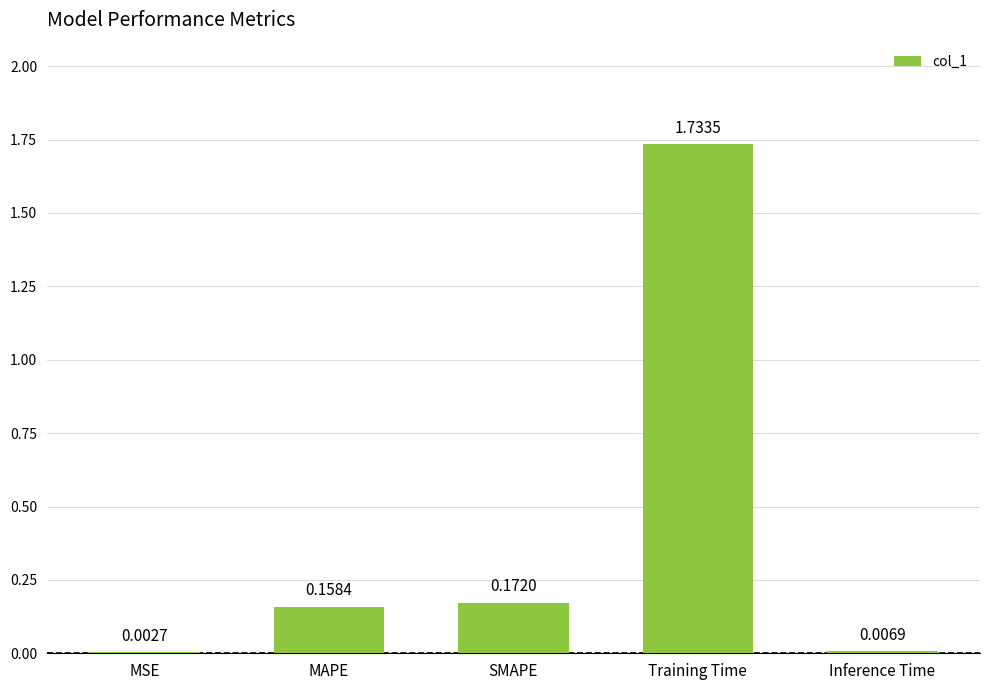

At which label is the value closest to 0?

MSE